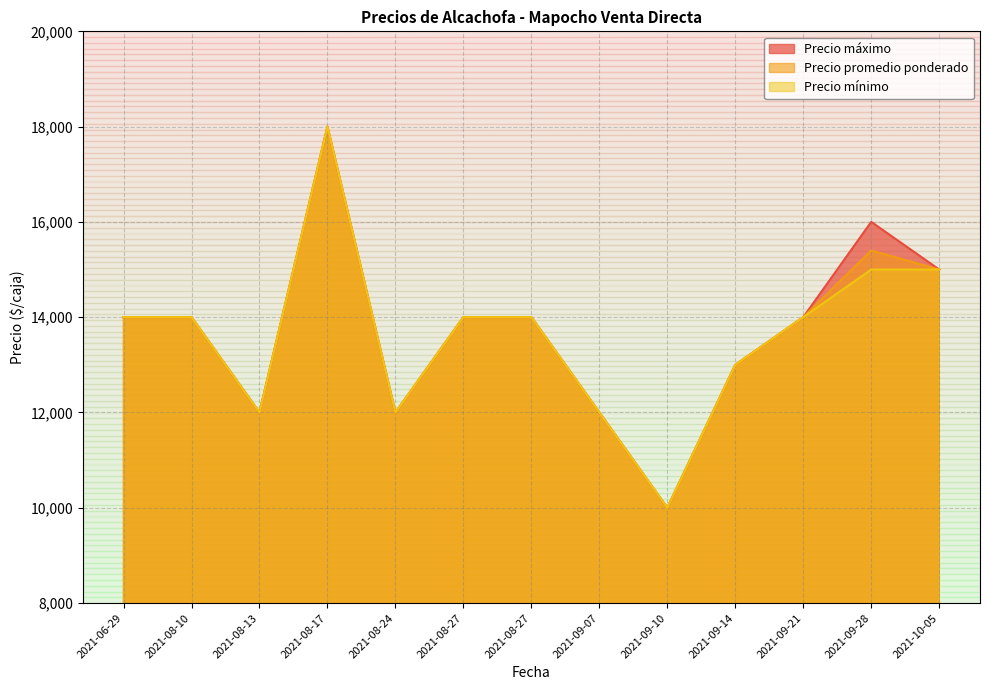

What is the lowest value of the Precio máximo series?

10000